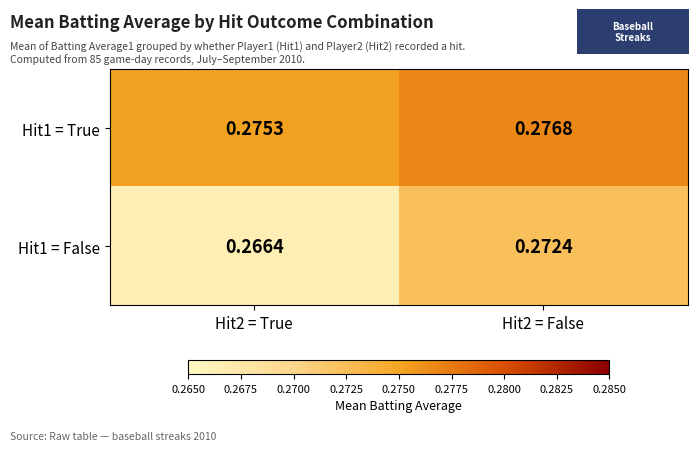

Rank the series at Hit2 = True from lowest to highest value.

Hit1 = False, Hit1 = True